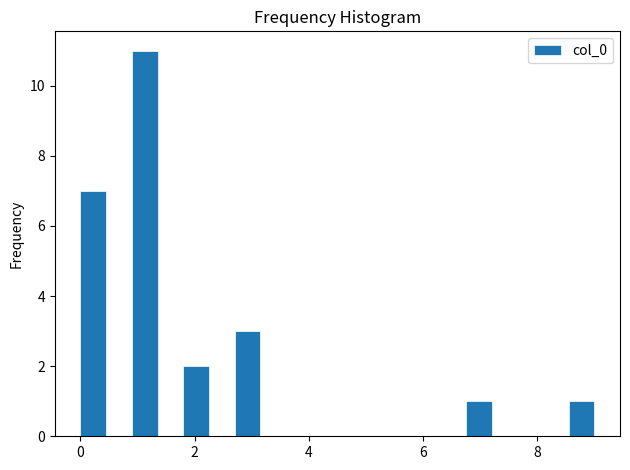

Read against the x-axis, roughly where is the centre of the tallest bar?

1.2